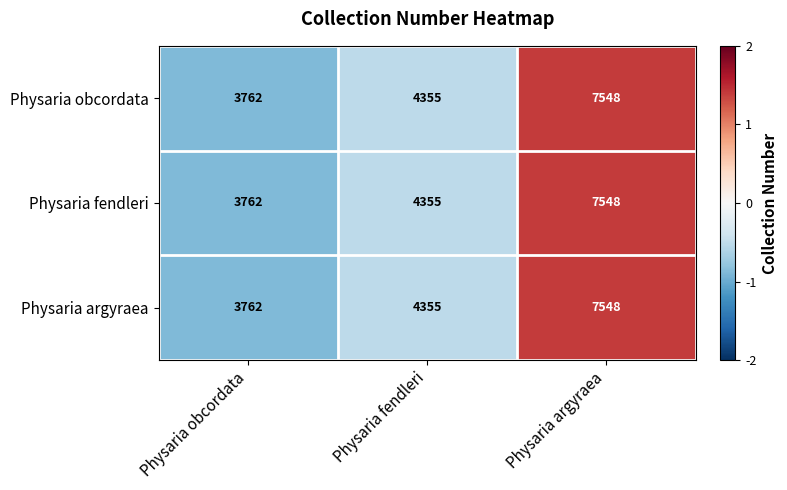

Reading left to right, what are all the values shown in this chart?

Physaria obcordata: 3762	4355	7548
Physaria fendleri: 3762	4355	7548
Physaria argyraea: 3762	4355	7548